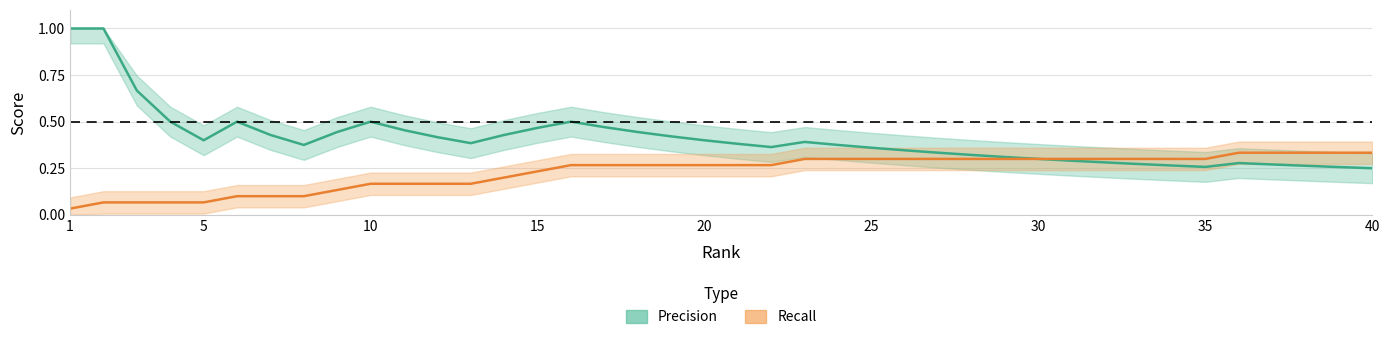

How many lines are shown in the chart?

2